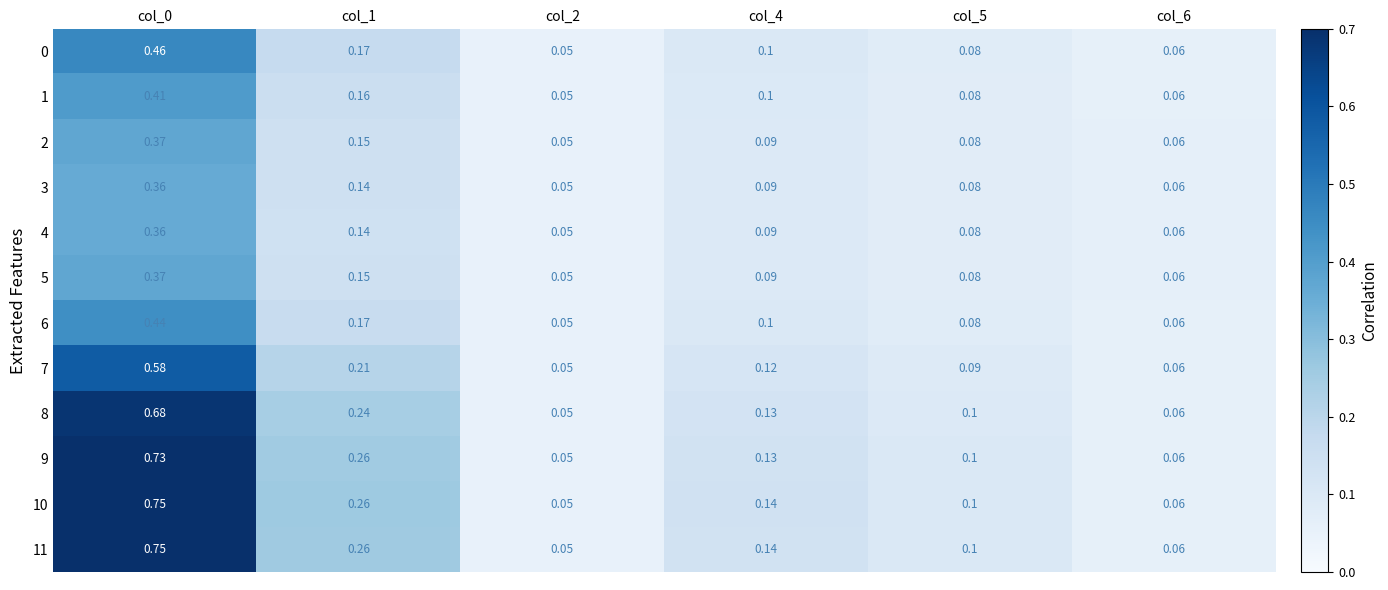

Is the value of 3 at col_4 greater than the value of 5 at col_2?

Yes